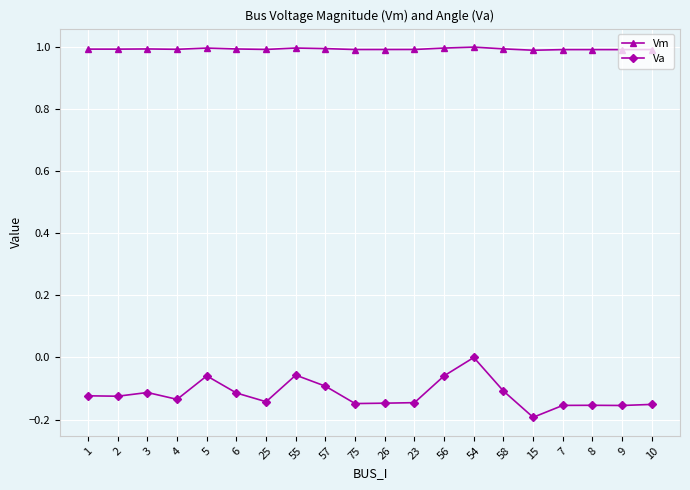

At 75, list the series in order from largest to smallest.

Vm, Va